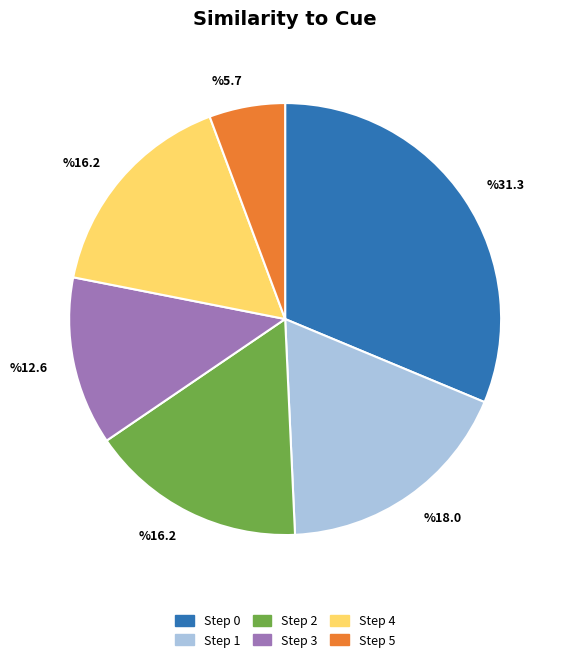

Does any single category account for the majority?

No